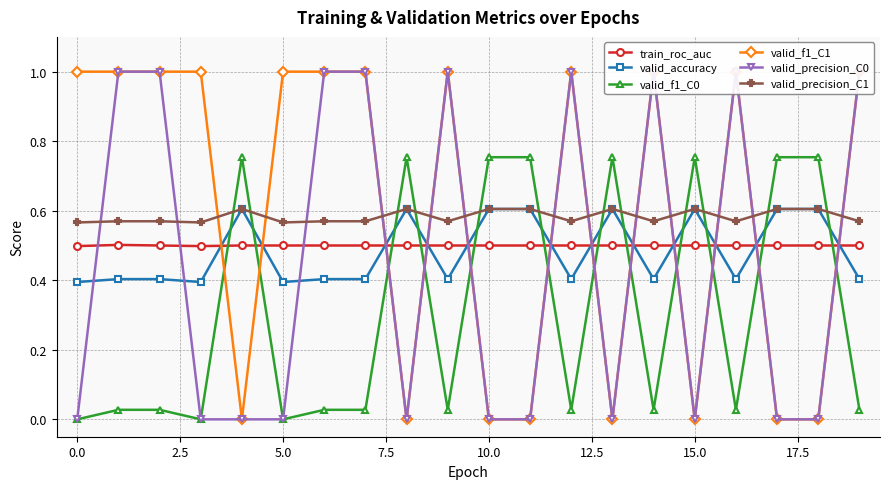

The train_roc_auc series shows 0.1 at 19. True or false?

False